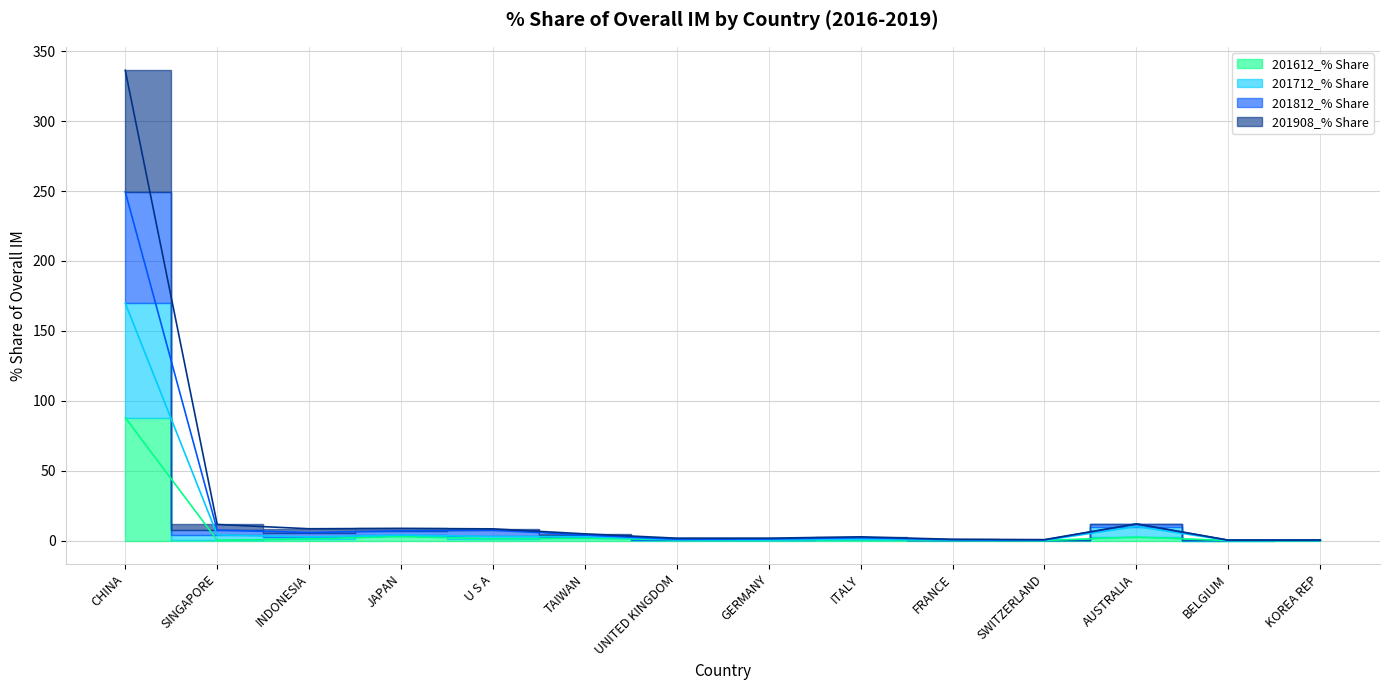

List the labels in order of 201812_% Share value, smallest first.

BELGIUM, KOREA REP, SWITZERLAND, FRANCE, GERMANY, UNITED KINGDOM, ITALY, TAIWAN, U S A, INDONESIA, JAPAN, SINGAPORE, AUSTRALIA, CHINA